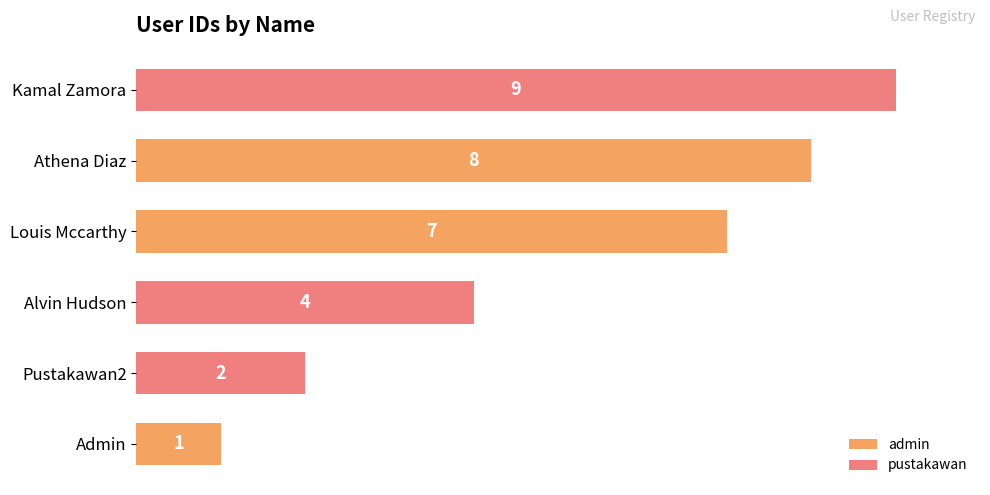

Count the number of categories in the chart.

3